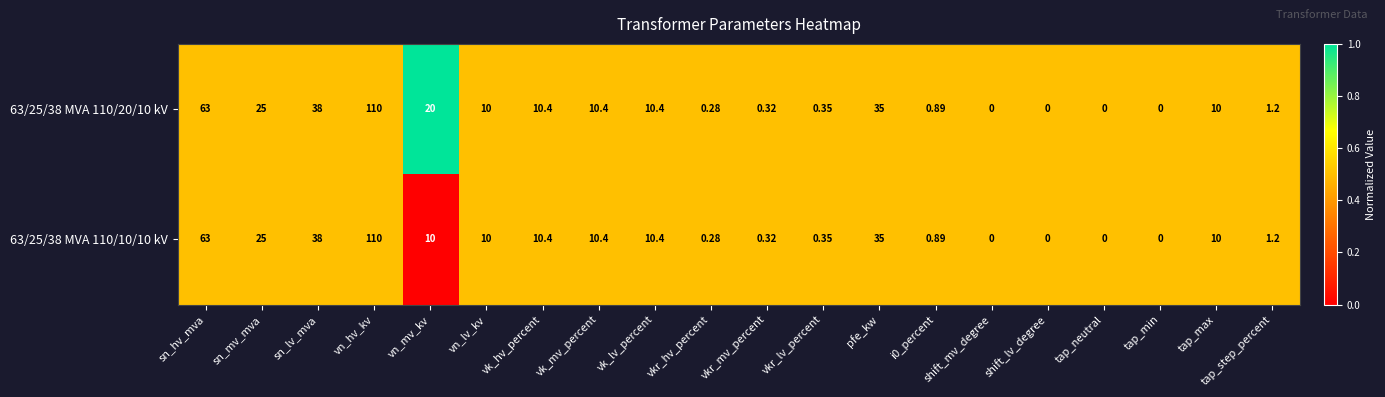

At which label does 63/25/38 MVA 110/20/10 kV first exceed 10?

sn_hv_mva